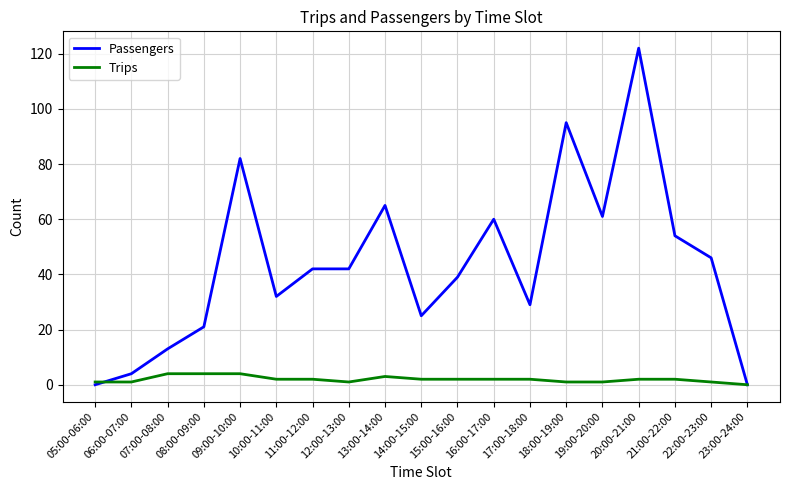

List the series in order of their peak value, highest first.

Passengers, Trips